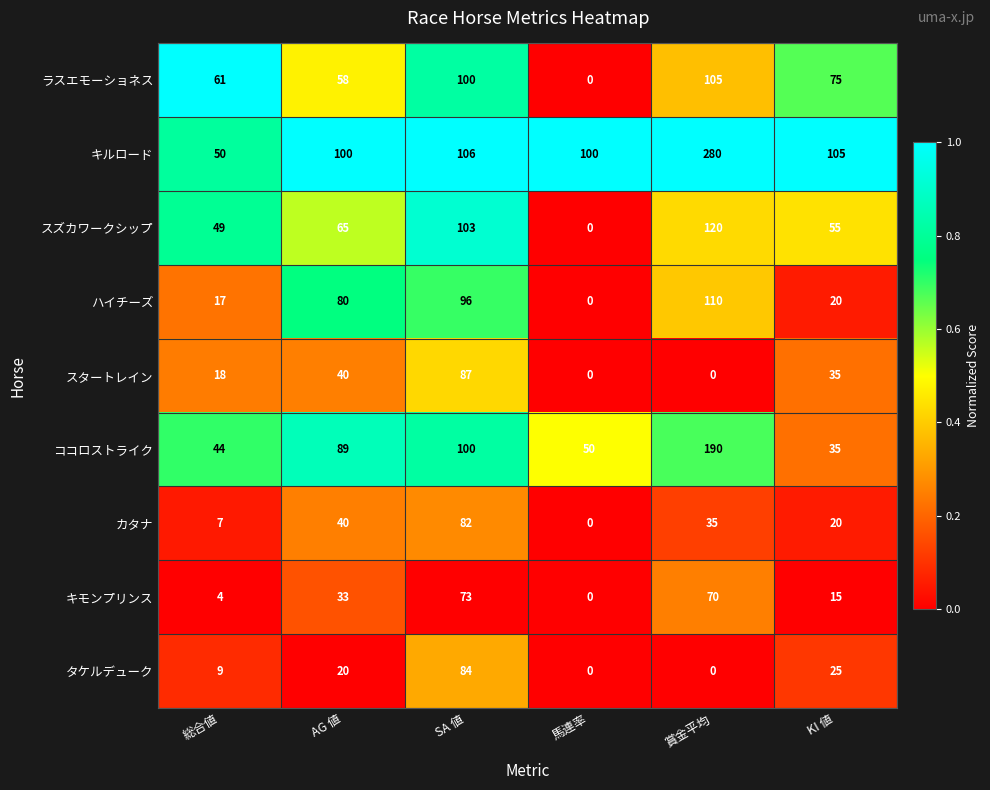

Count the number of data series in this chart.

9